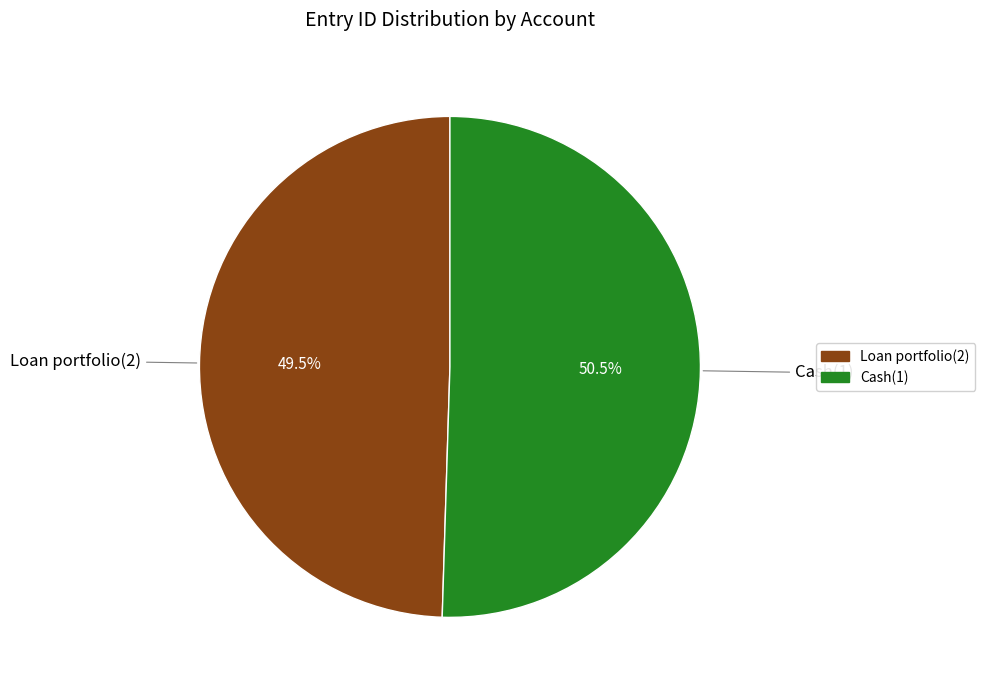

True or false: Cash(1) accounts for 37% of the total.

False